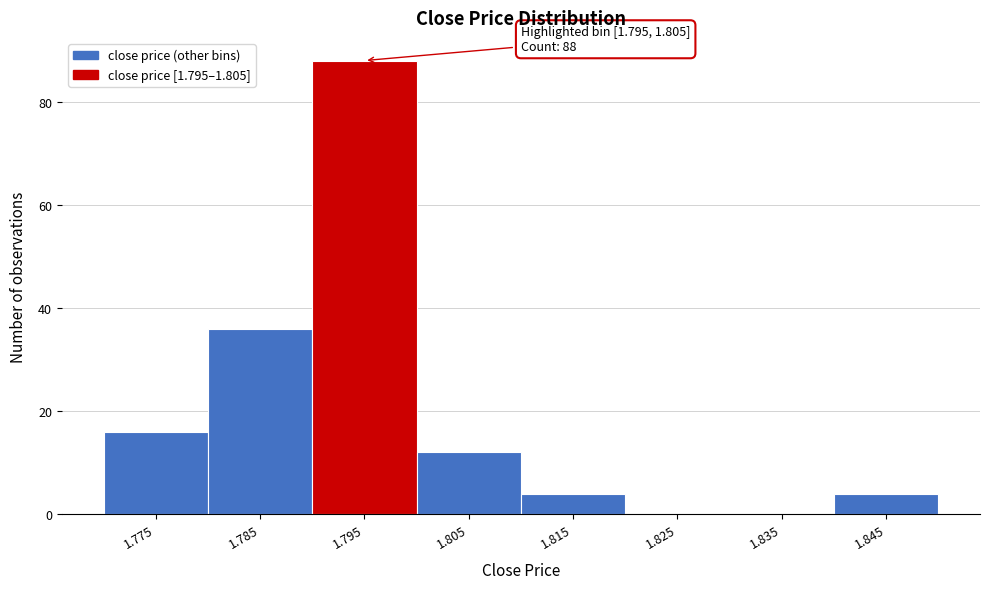

Reading right to left, what are all the values shown in this chart?

1.845=4	1.835=0	1.825=0	1.815=4	1.805=12	1.795=88	1.785=36	1.775=16